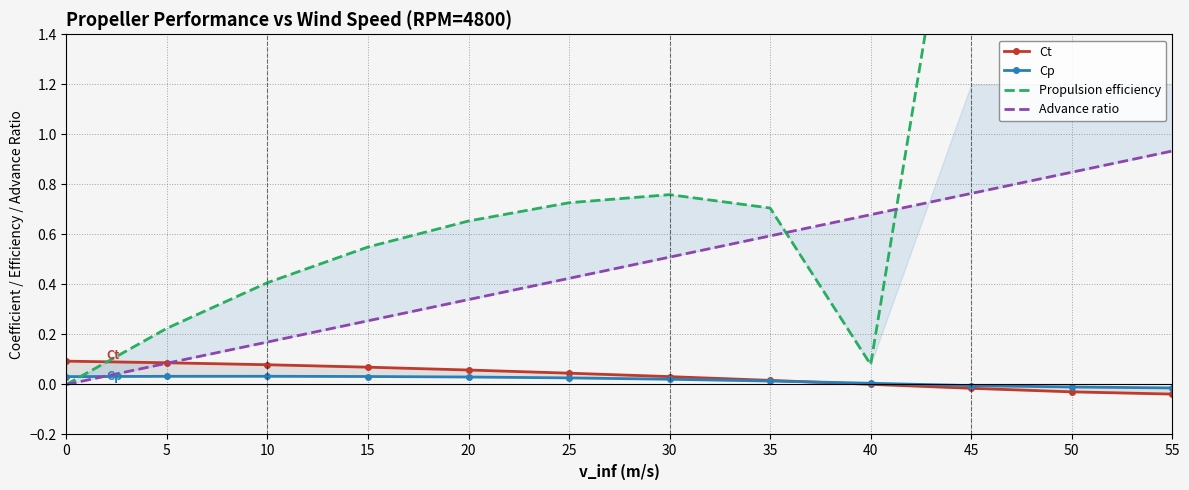

Rank the series at 55 from lowest to highest value.

Ct, Cp, Advance ratio, Propulsion efficiency